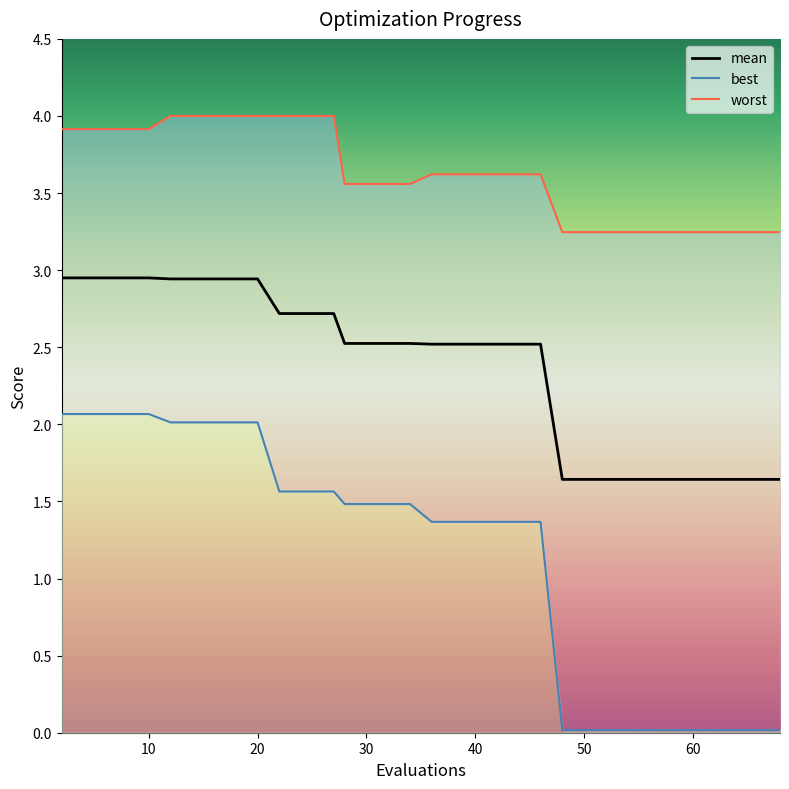

What is the value of the mean point at the 4th from the left?

2.9